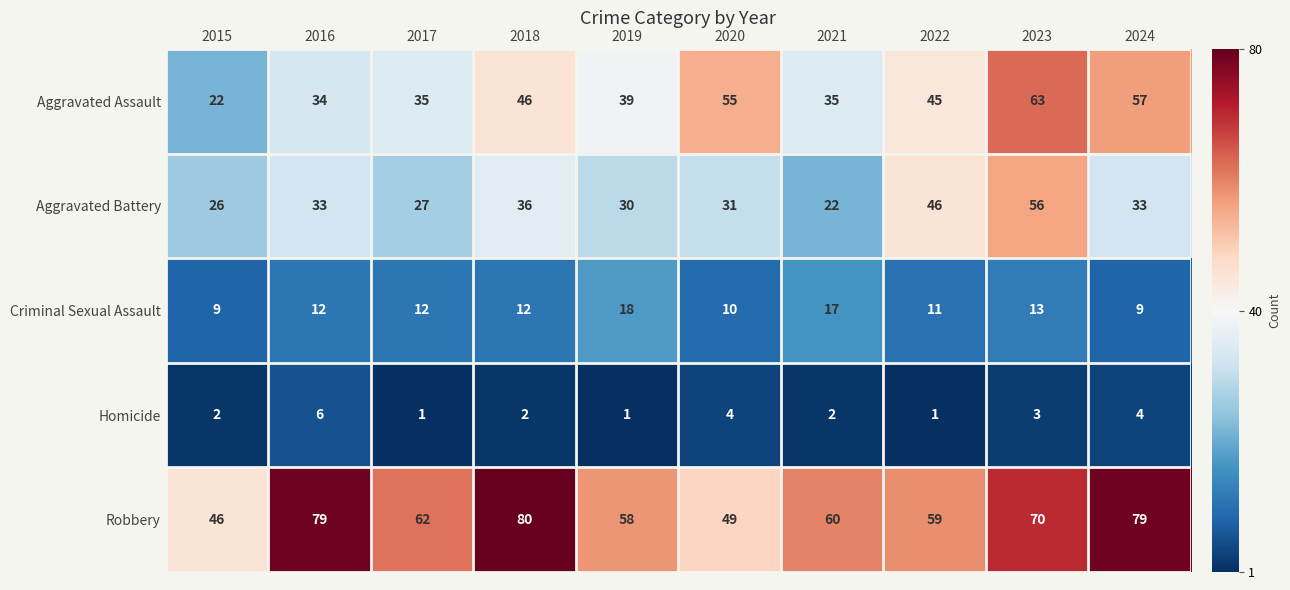

List the series in order of their peak value, highest first.

Robbery, Aggravated Assault, Aggravated Battery, Criminal Sexual Assault, Homicide